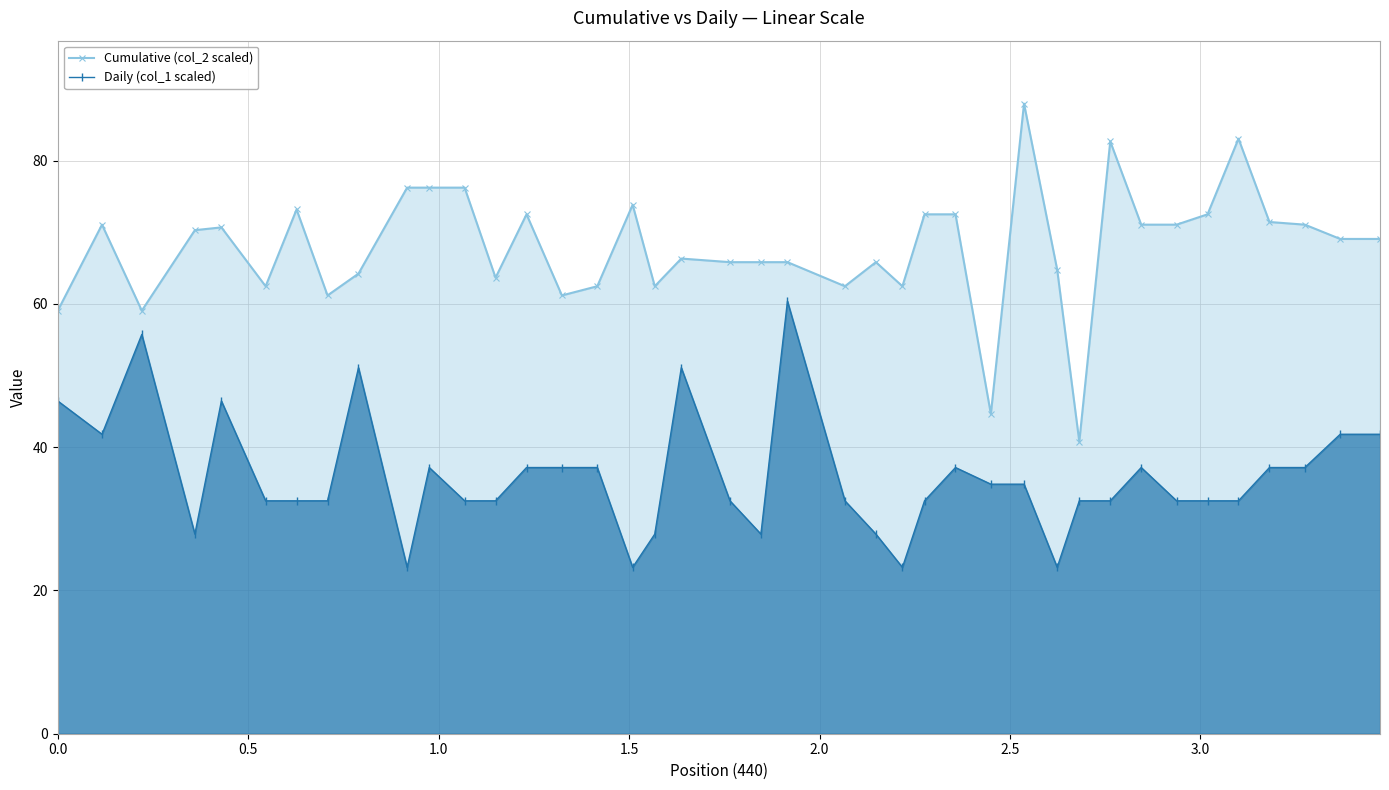

True or false: Daily (col_1 scaled) and Cumulative (col_2 scaled) cross at least once.

False